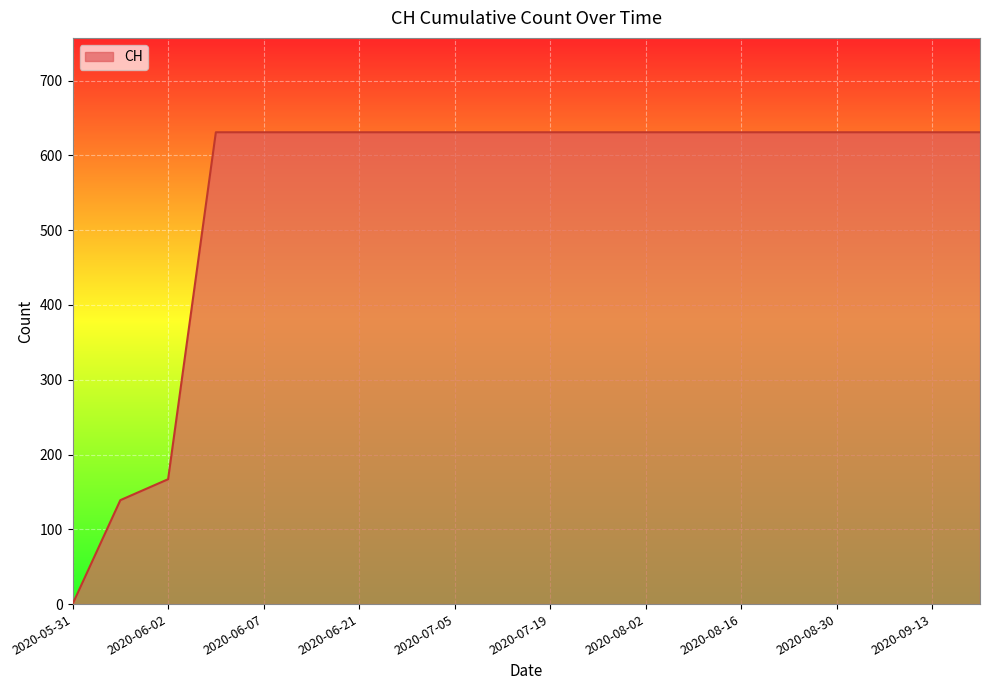

Is this an area chart (filled region under the line)?

Yes